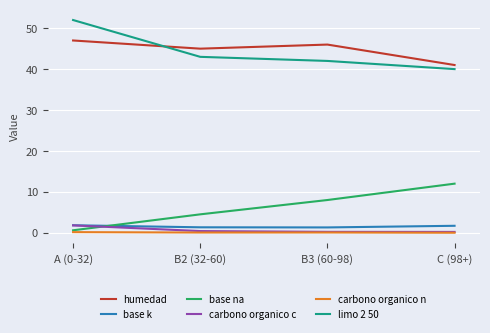

What are all the series names shown in the legend?

humedad, base k, base na, carbono organico c, carbono organico n, limo 2 50